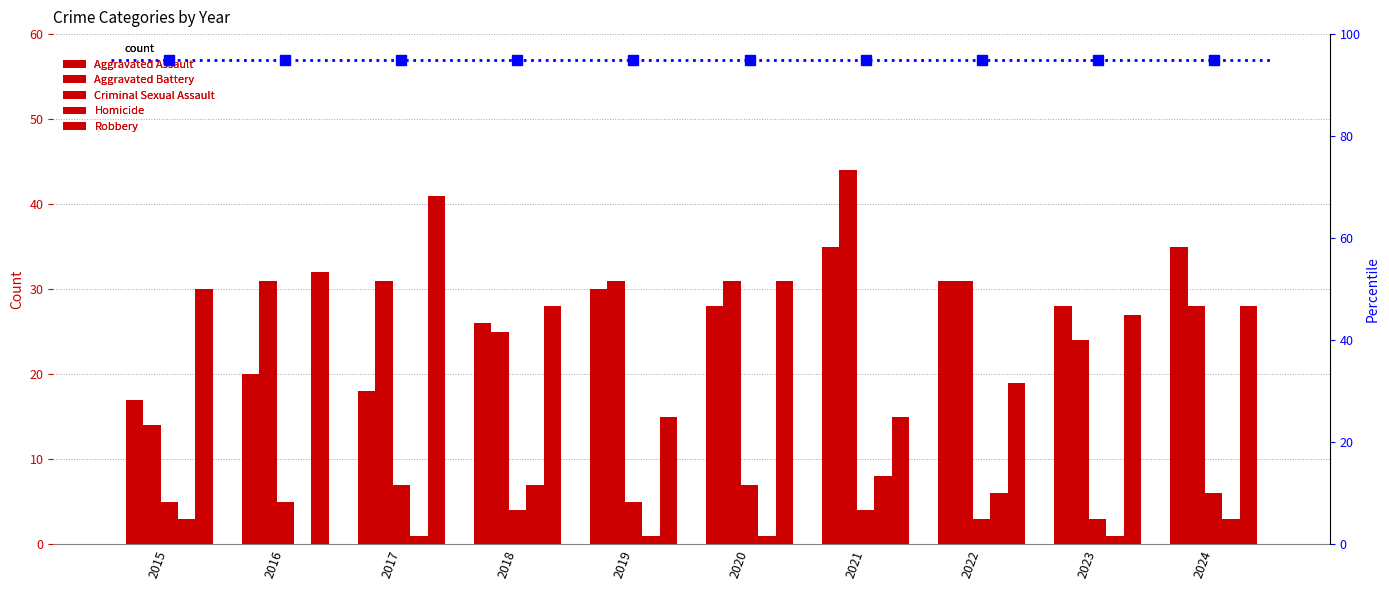

Between 2024 and 2015, which is larger?

2024